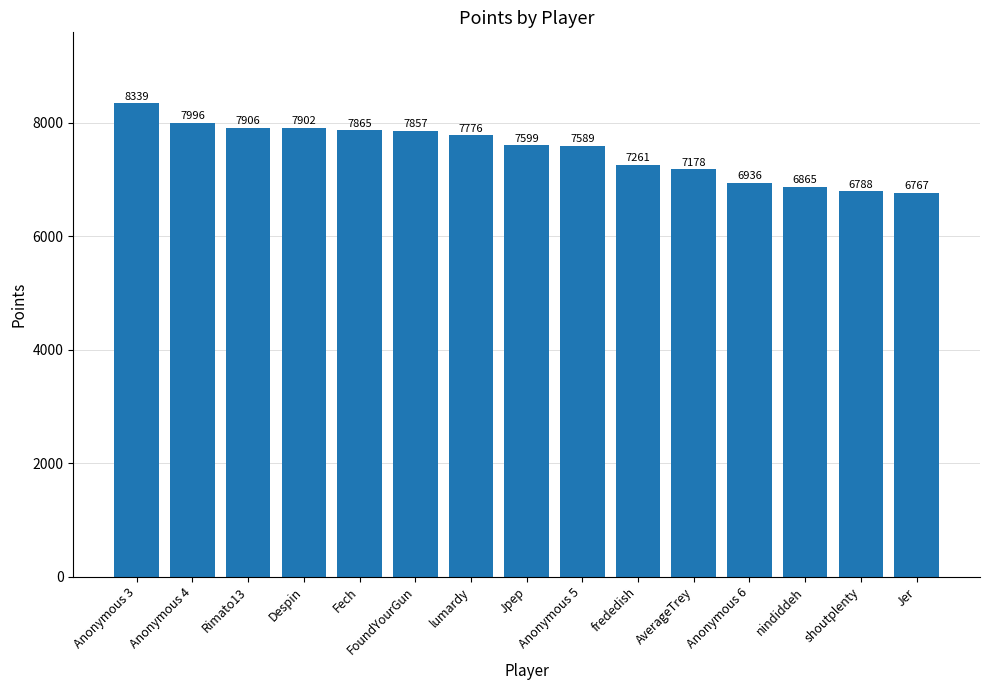

Where is the data nearest to the value 7553?

Anonymous 5